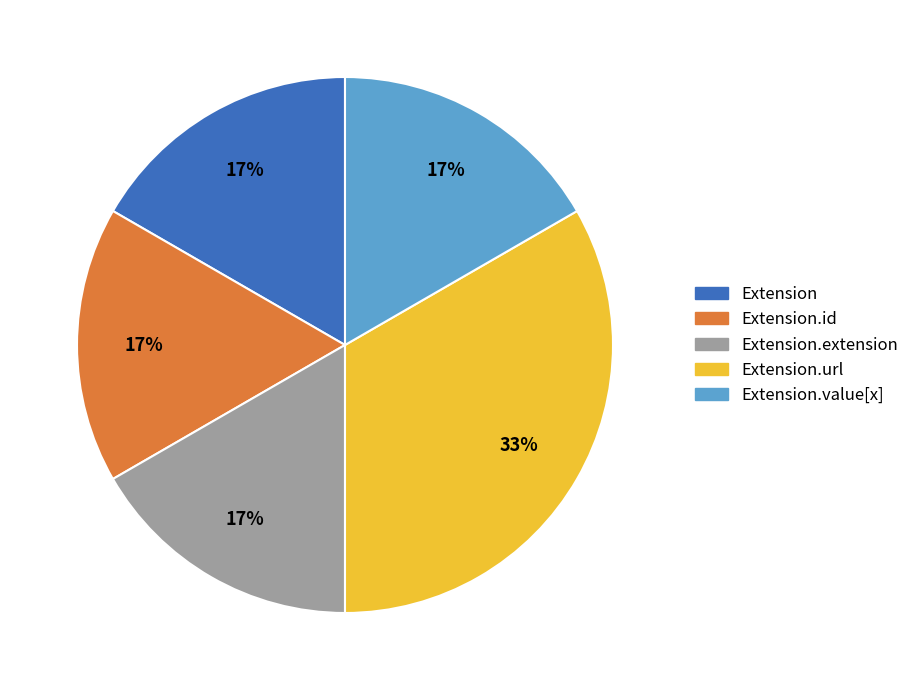

To the nearest percent, what portion does Extension.url represent?

33%